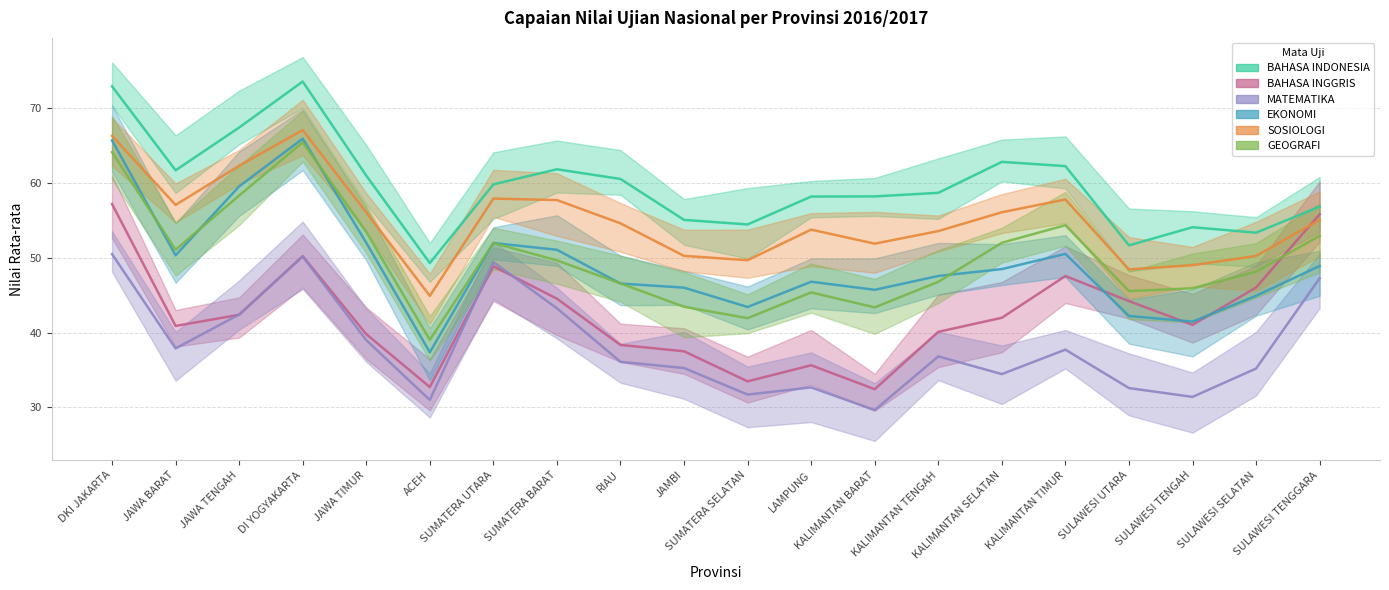

True or false: GEOGRAFI has a value of 57.7 at SUMATERA SELATAN.

False